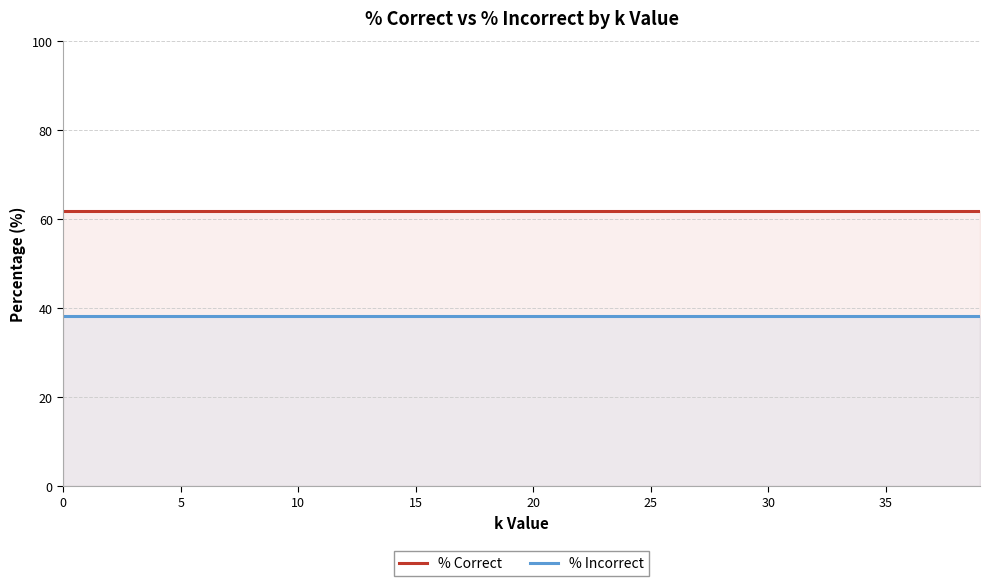

Which series has the widest spread of values?

% Correct